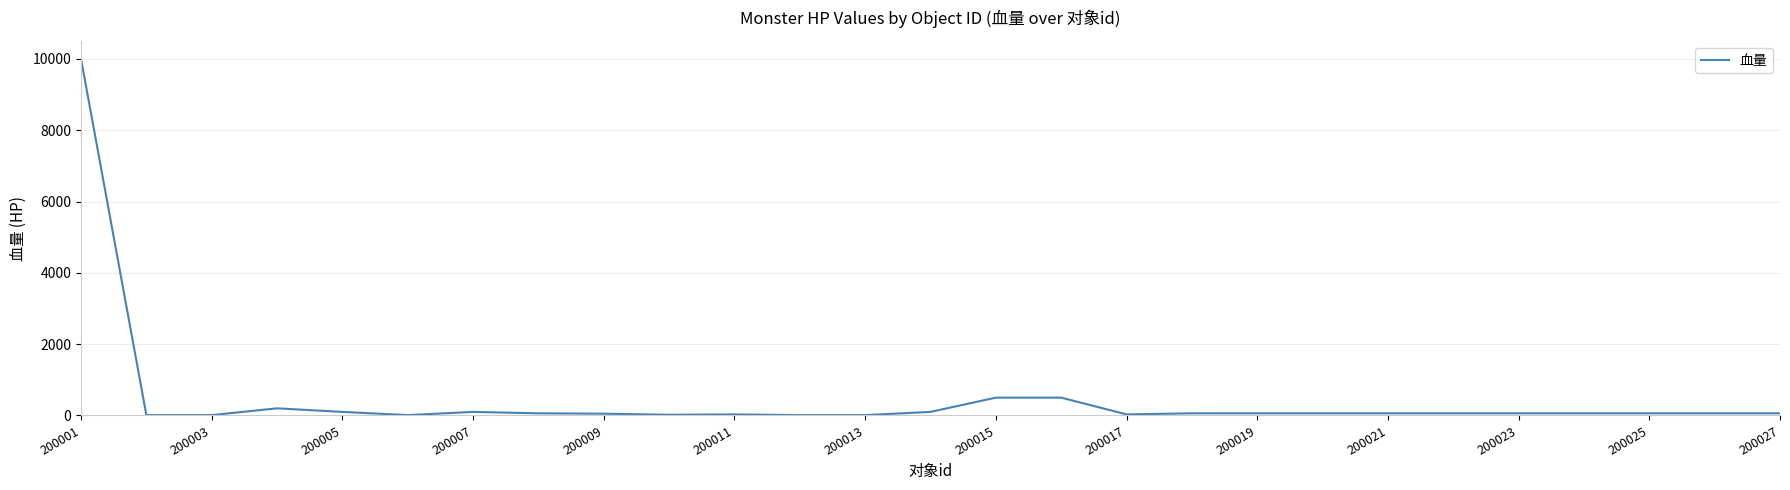

What is the smallest value displayed?

10